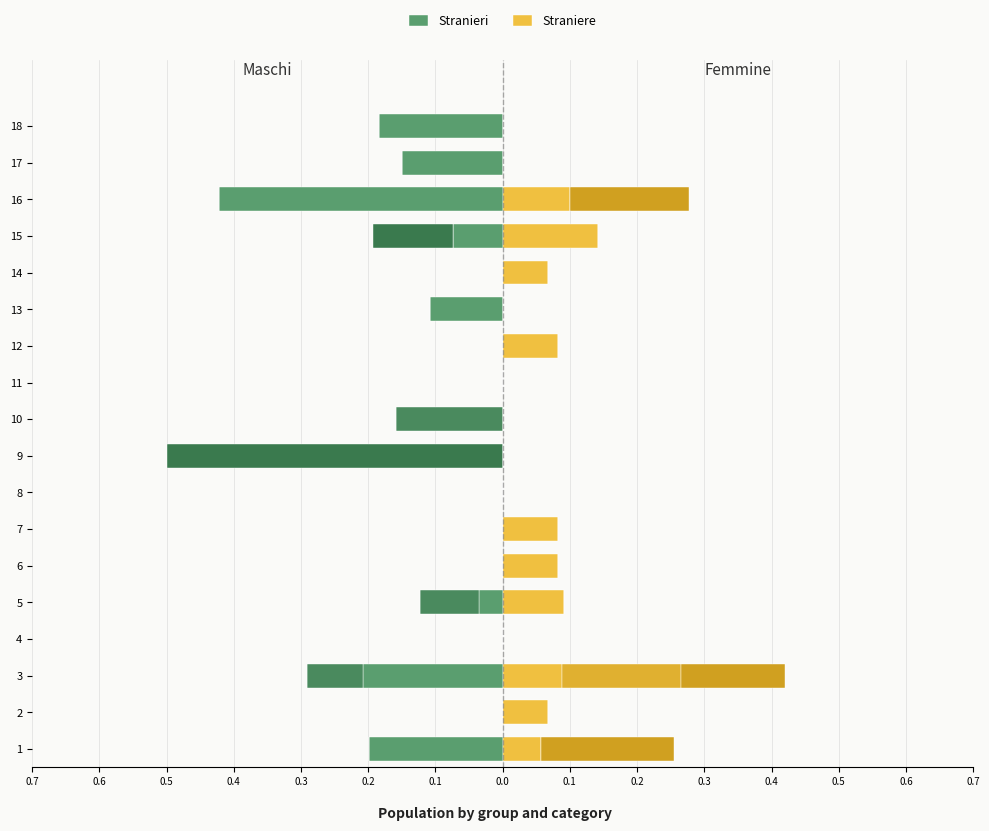

Between 2 and 10, which series saw the biggest shift?

Straniere